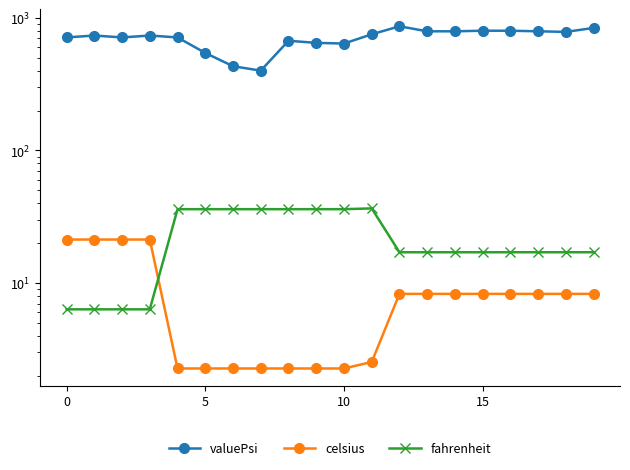

What is the label of the 4th point from the right?

16